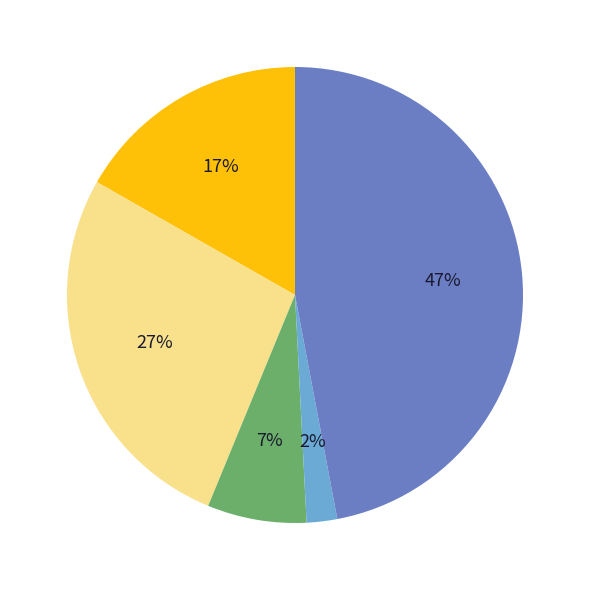

Is there any slice that represents more than half of the pie?

No